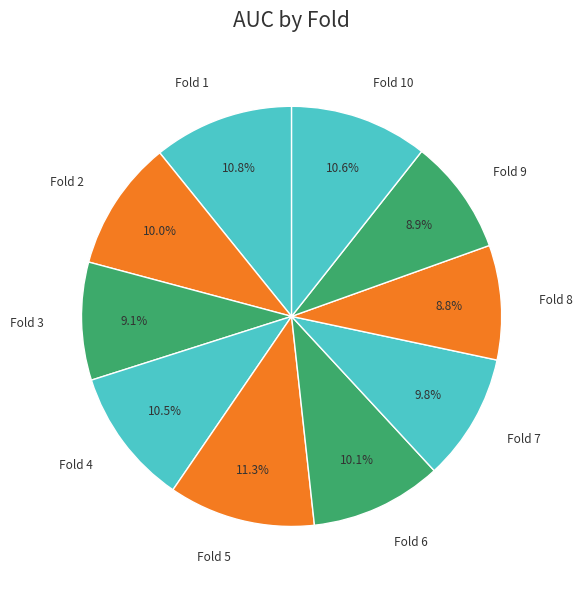

Combined, what portion of the pie is Fold 7 and Fold 1?

20.6%